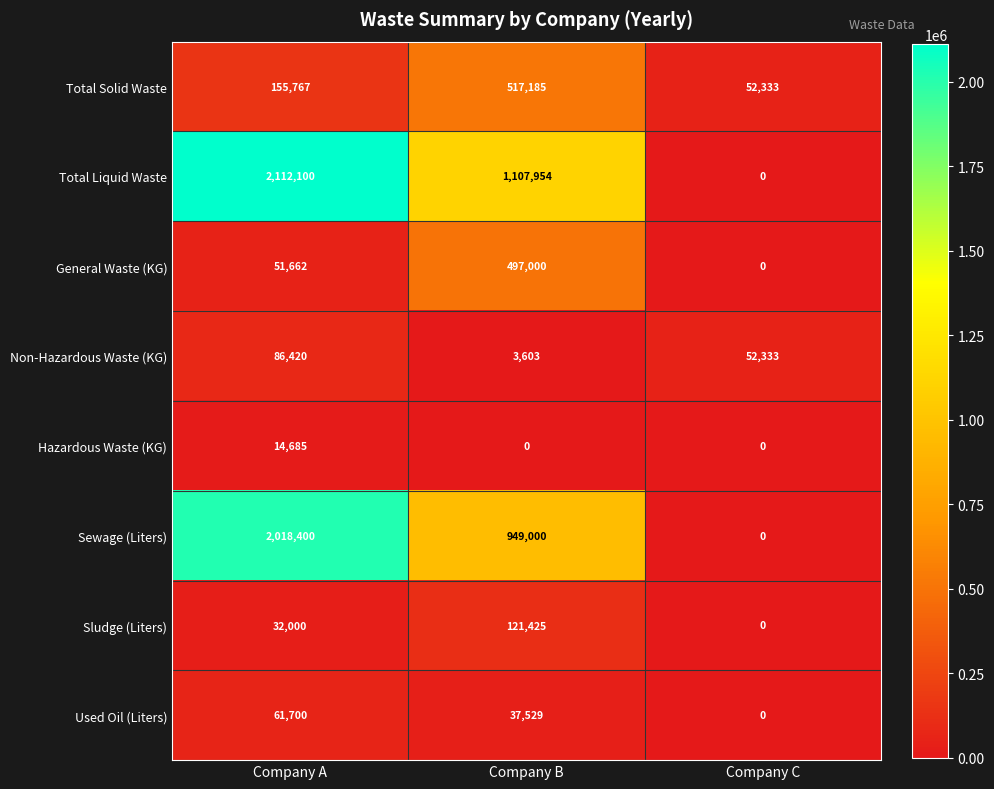

Which series has the widest spread of values?

Total Liquid Waste